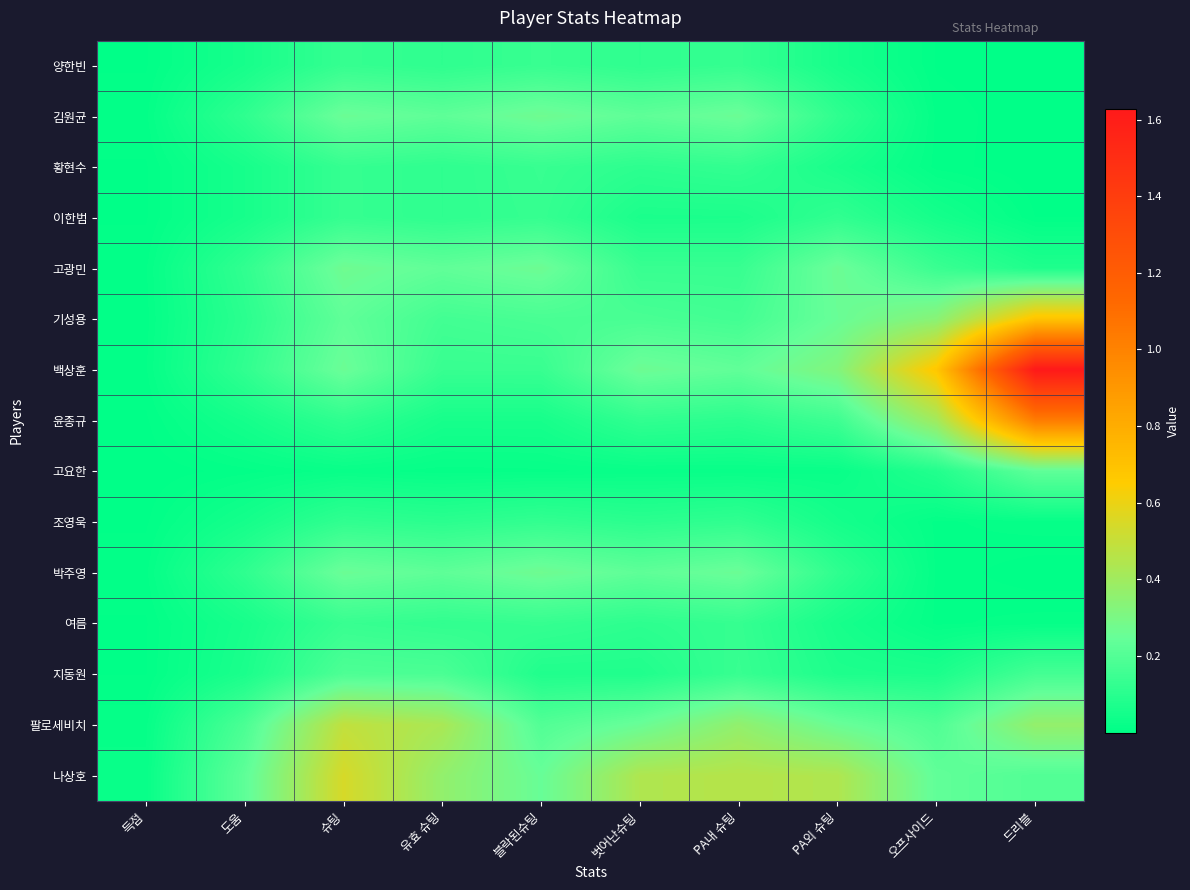

Rank the series at 득점 from lowest to highest value.

고요한, 조영욱, 윤종규, 양한빈, 황현수, 이한범, 여름, 지동원, 기성용, 박주영, 김원균, 백상훈, 고광민, 팔로세비치, 나상호